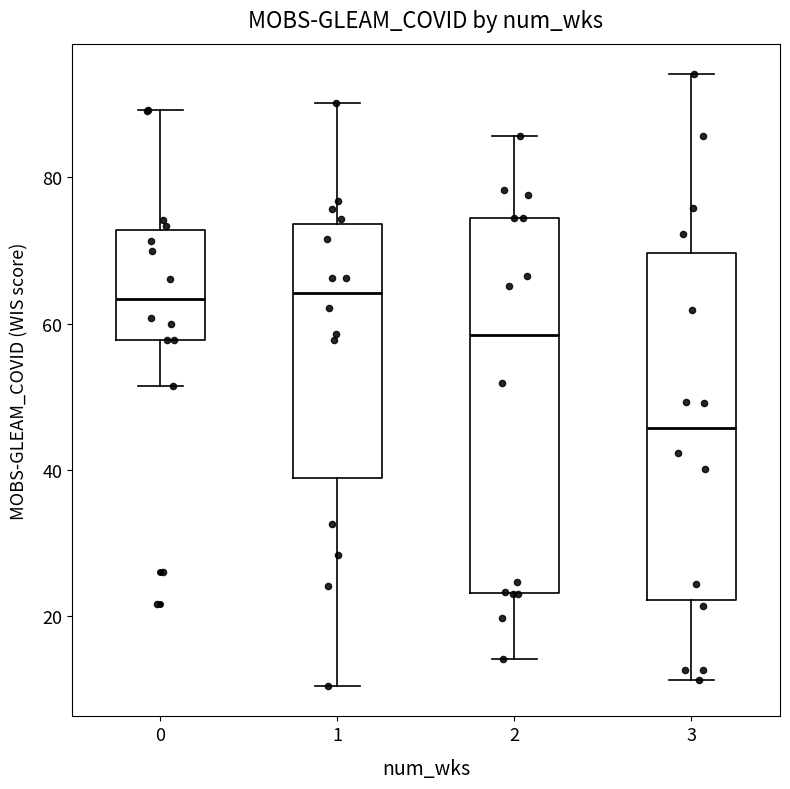

Reading left to right, transcribe this box plot: for each box, give where its median line is, the range the box spans, and where its two whiskers end, as read against the y-axis. The values are not printed on the chart, so give them approximately, as read against the axis.

0: median 64, box 58 to 72, whiskers 52 to 90
1: median 64, box 38 to 74, whiskers 10 to 90
2: median 58, box 24 to 74, whiskers 14 to 86
3: median 46, box 22 to 70, whiskers 12 to 94